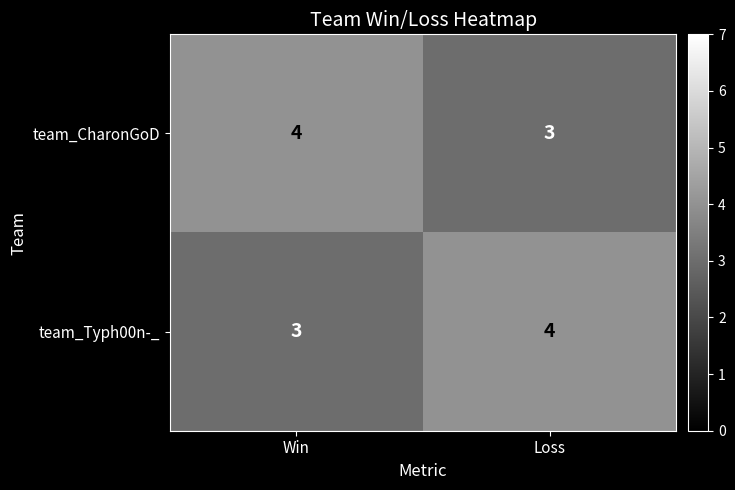

What is the total value across all series at Loss?

7